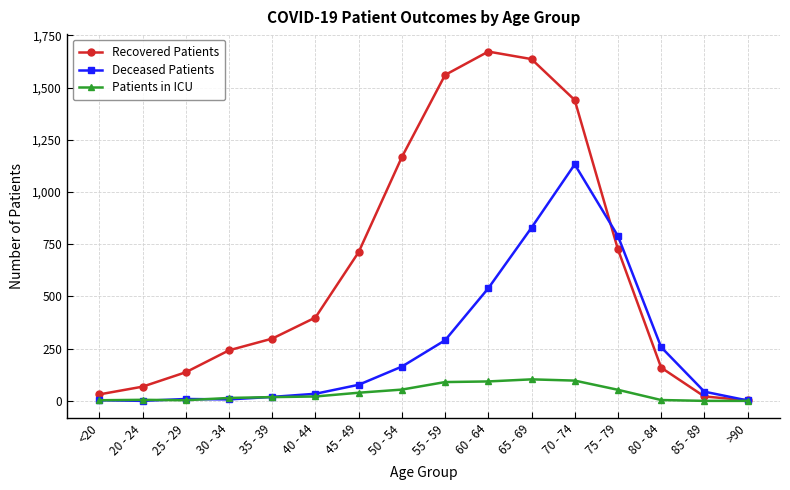

How many interior local peaks does the Recovered Patients series have?

1